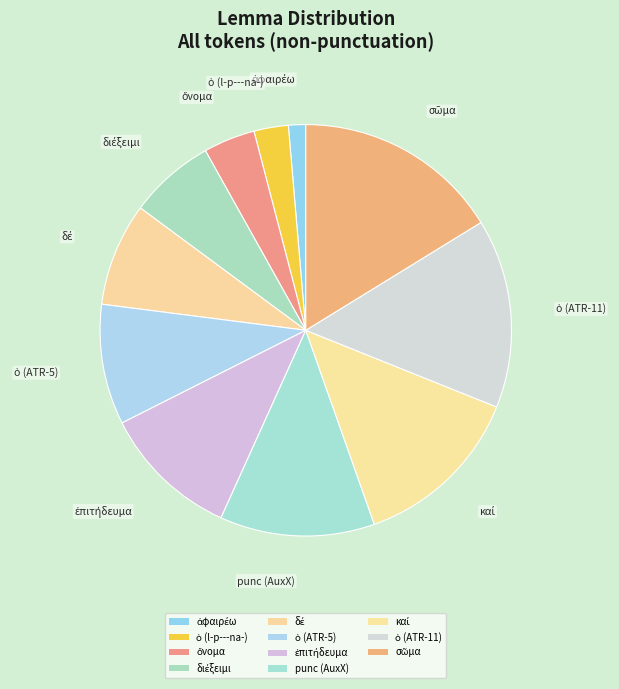

Rank the categories by value from highest to lowest.

σῶμα, ὁ (ATR-11), καί, punc (AuxX), ἐπιτήδευμα, ὁ (ATR-5), δέ, διέξειμι, ὄνομα, ὁ (l-p---na-), ἀφαιρέω